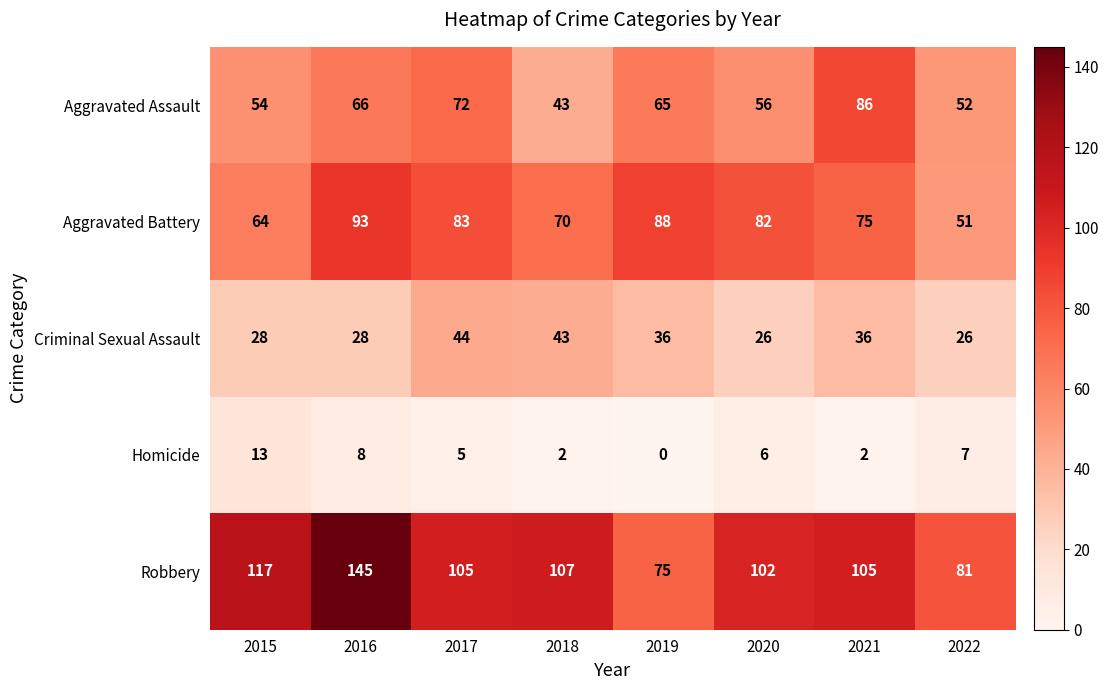

What is the difference between the maximum and minimum values in the Criminal Sexual Assault series?

18